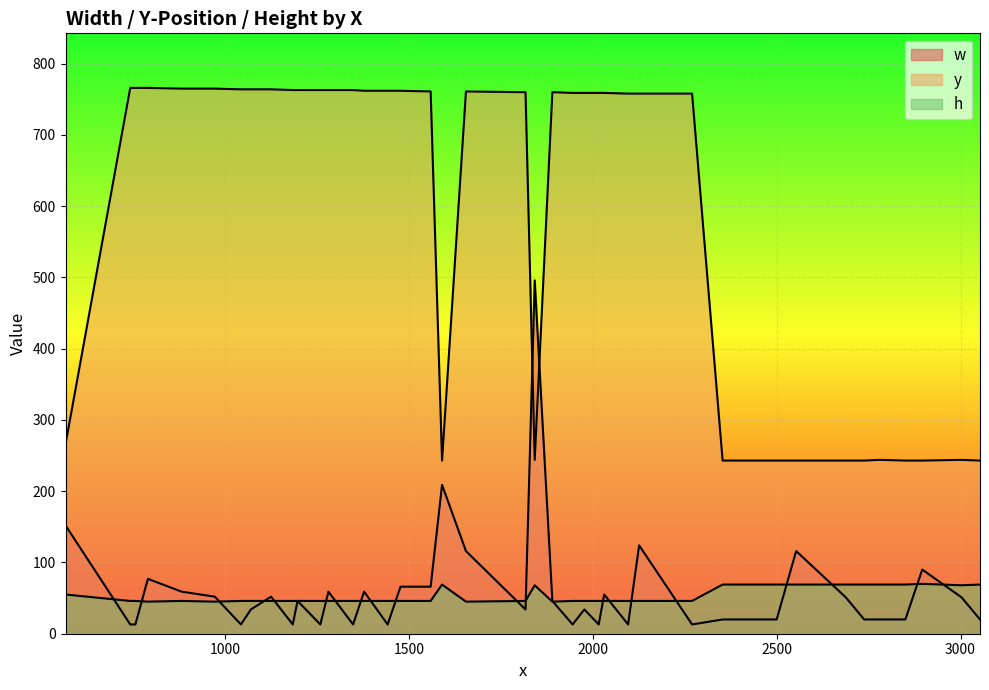

Does the chart display data point markers on the line(s)?

No